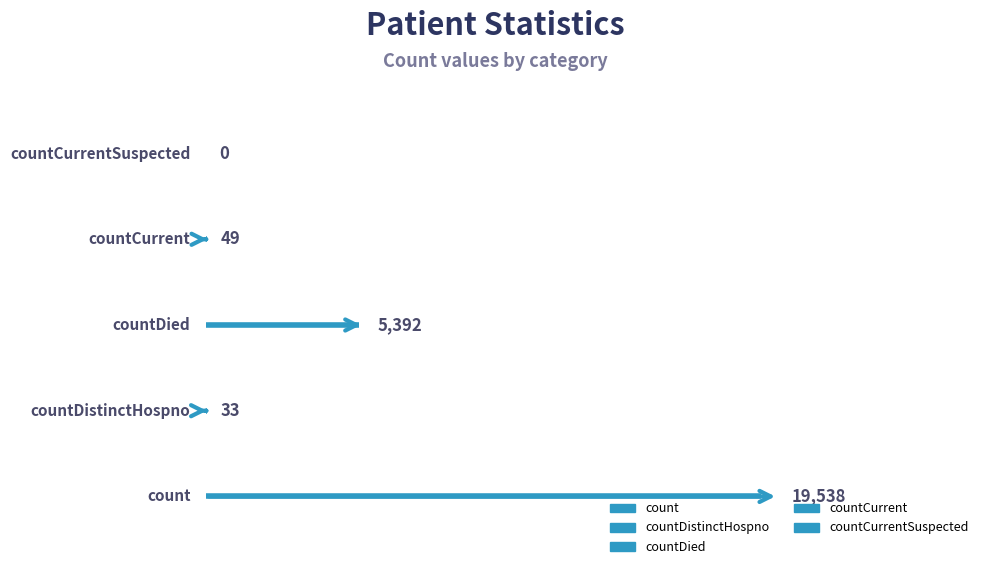

Are the bars grouped side by side (vs. stacked)?

Yes